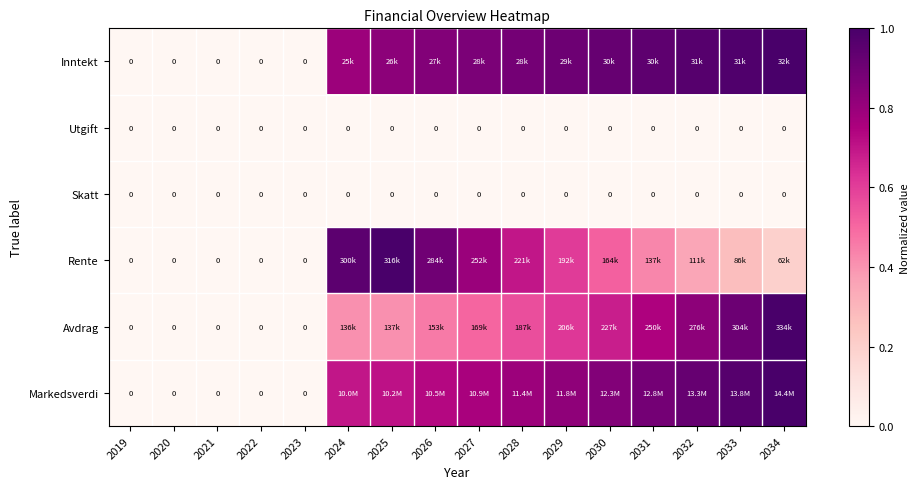

At how many categories does at least one series exceed 0?

11